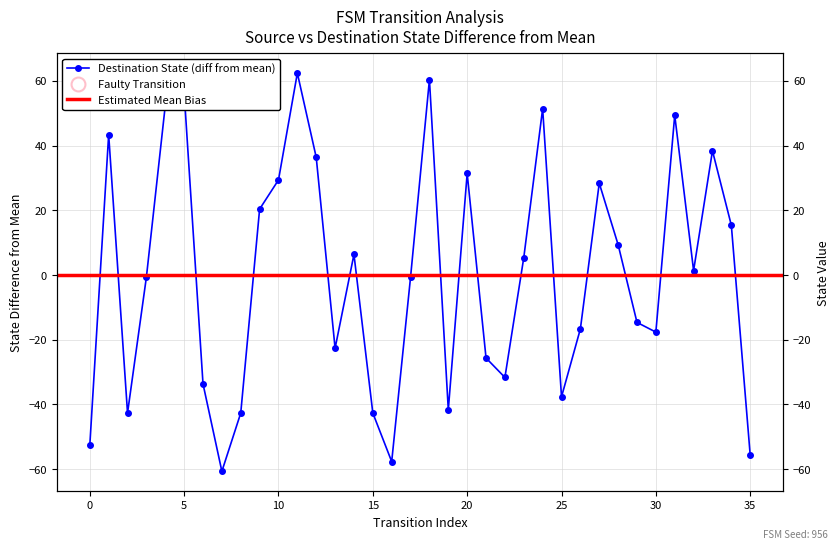

Which has a higher value, 30 or 13?

30